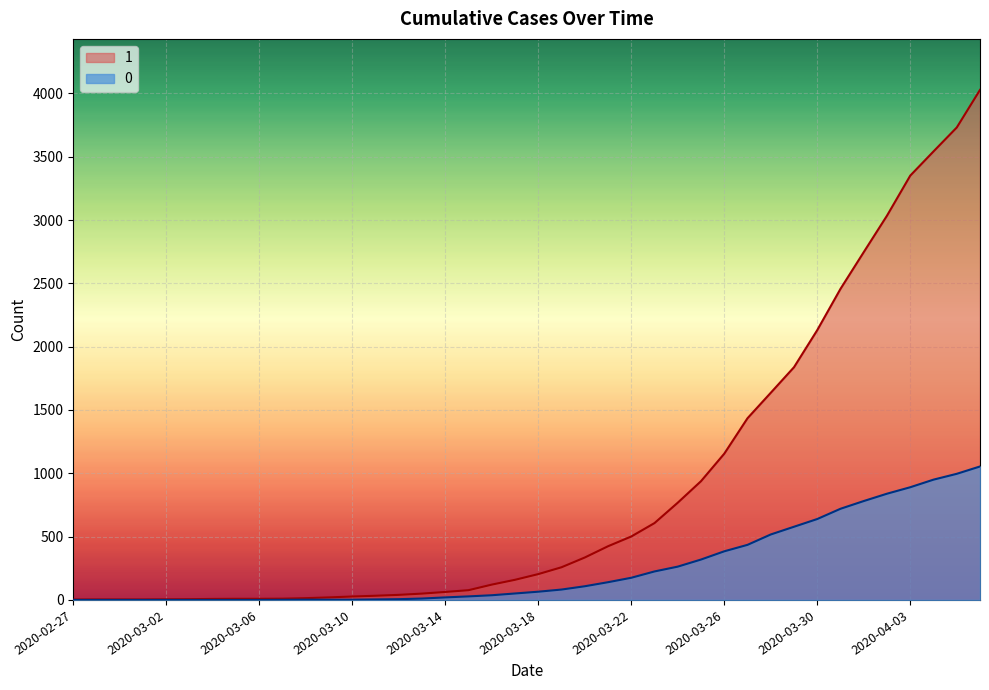

At which label does 1 first exceed 204?

2020-03-19